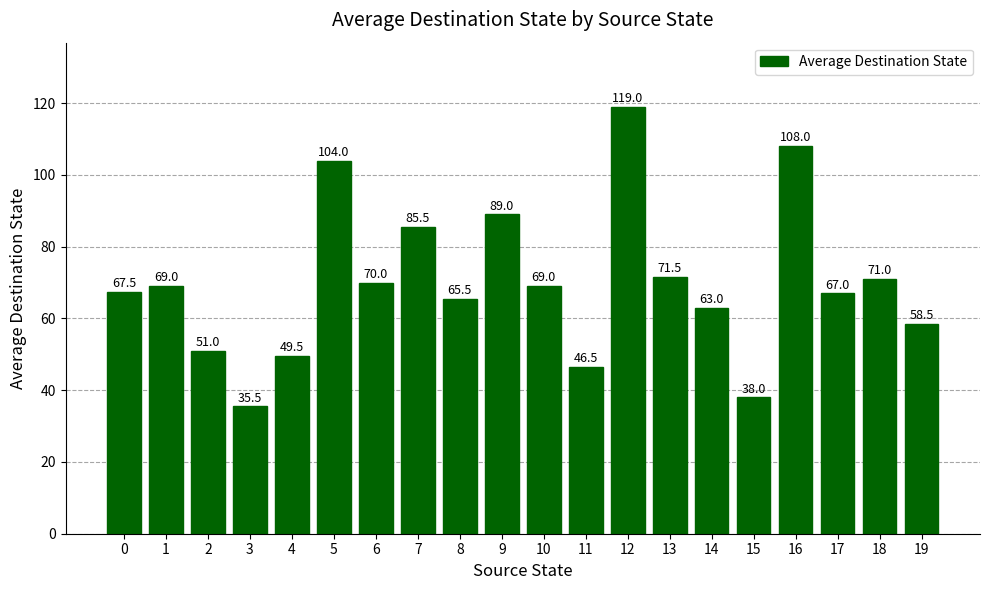

What is the average value?

69.9